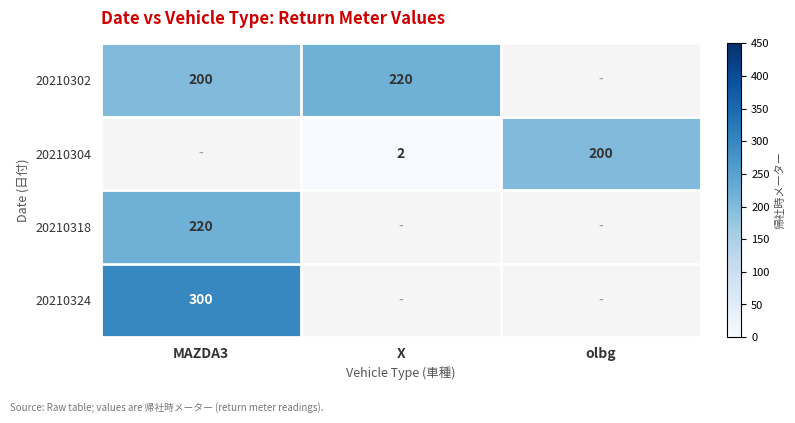

What is the sum of the 20210302 values at X and MAZDA3?

420